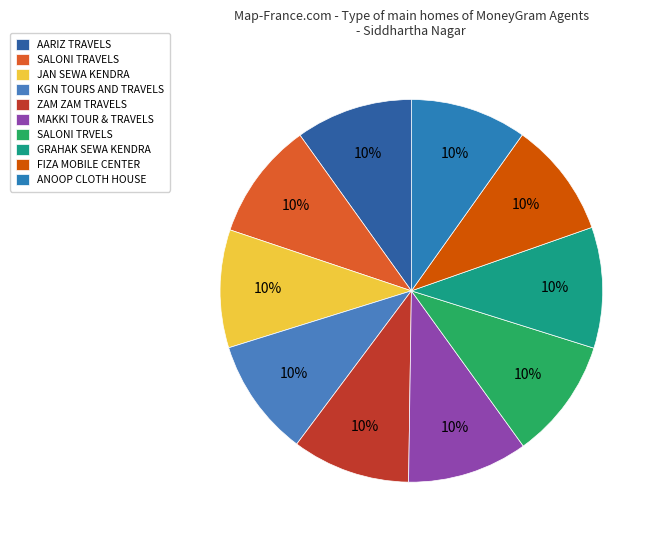

The AARIZ TRAVELS slice represents 10% of the pie. True or false?

True